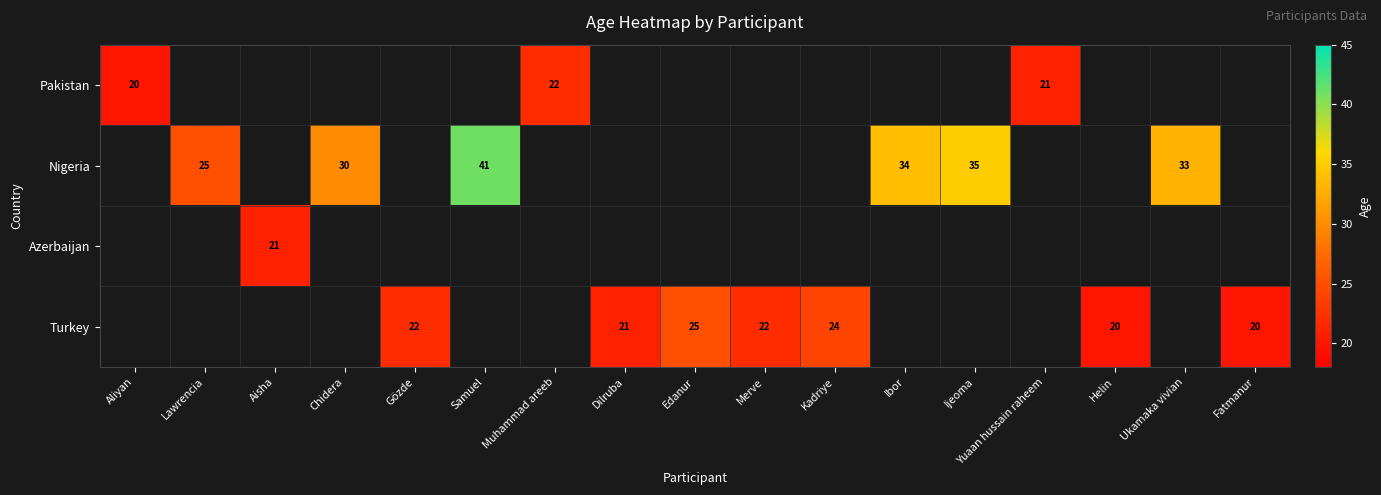

Count the number of data series in this chart.

4